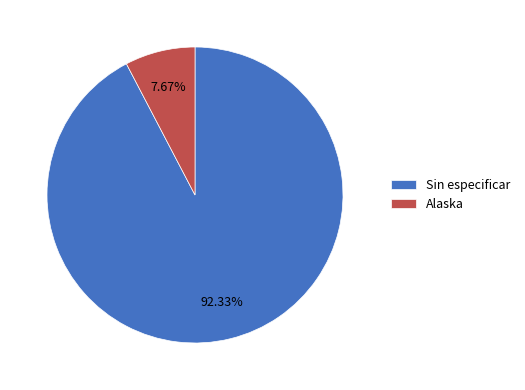

To the nearest percent, what is the average slice percentage?

50%